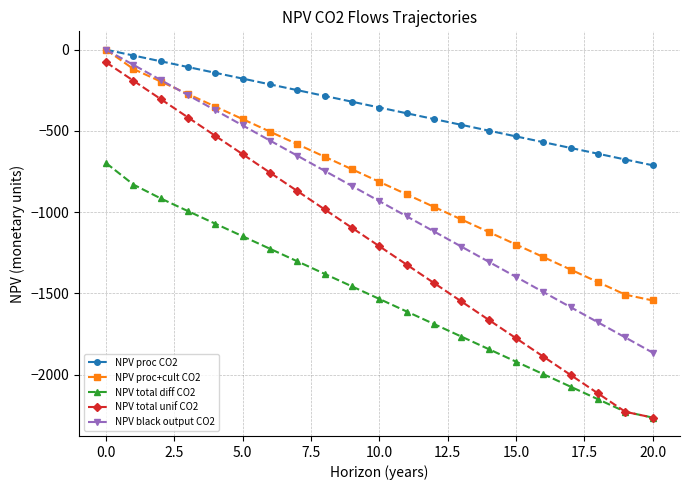

True or false: NPV total unif CO2 and NPV proc CO2 intersect in this chart.

False